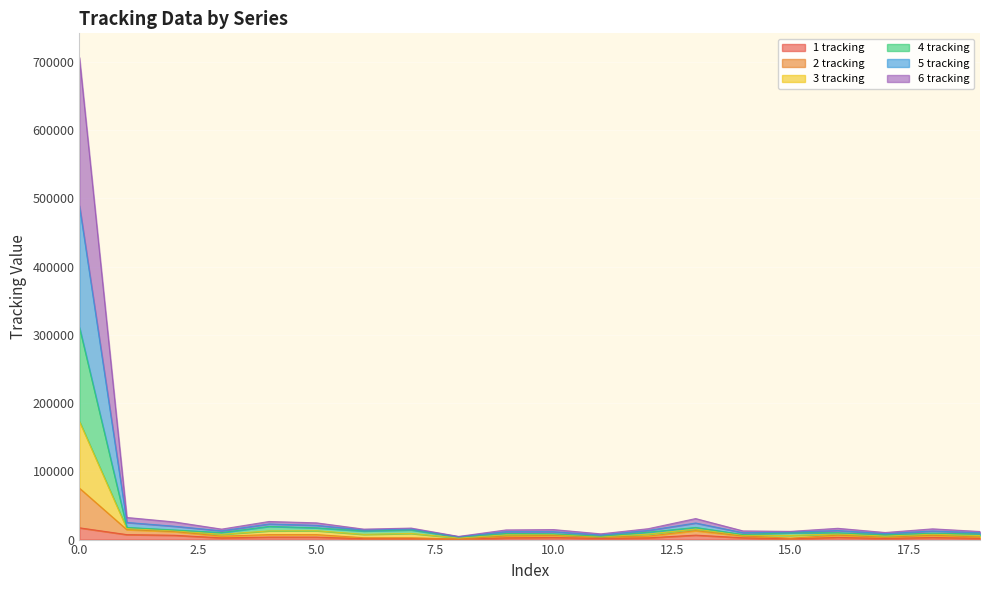

What is the average value of the 1 tracking series?

3695